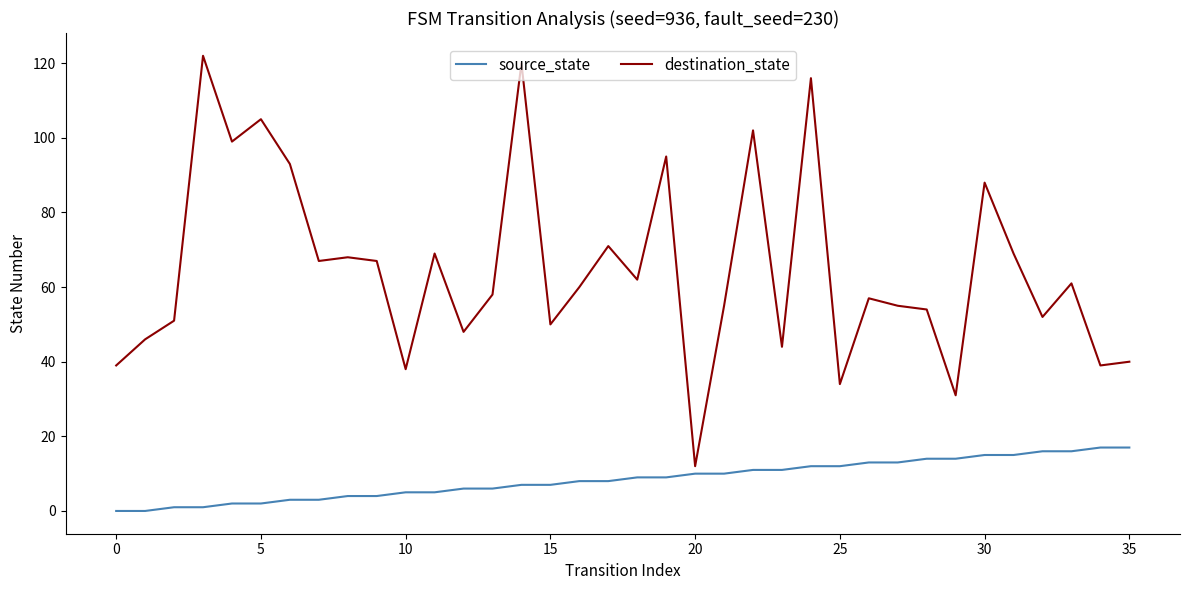

List the series in order of their peak value, highest first.

destination_state, source_state